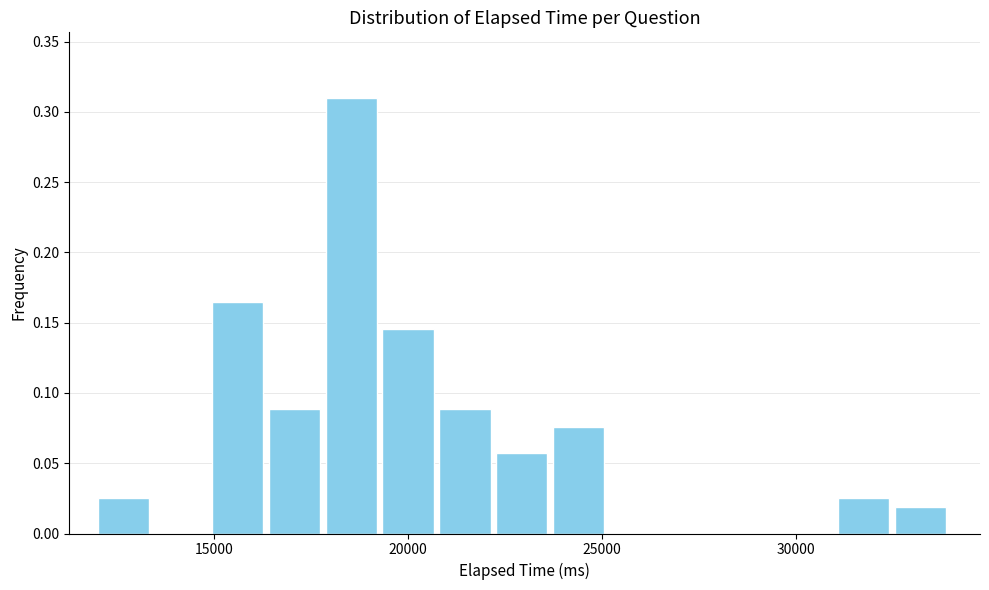

Around what value on the x-axis is the tallest bar? Give the approximate position of its centre, as read against the axis.

18500